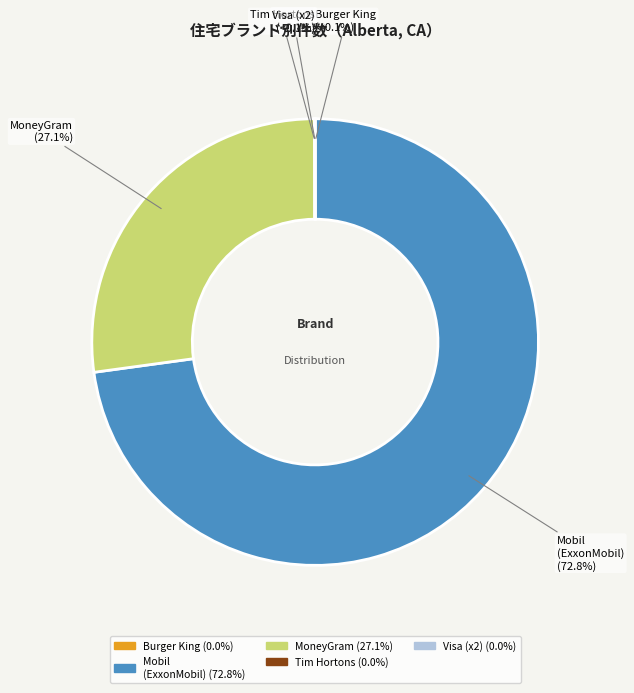

Is burgerking the majority of the pie?

No